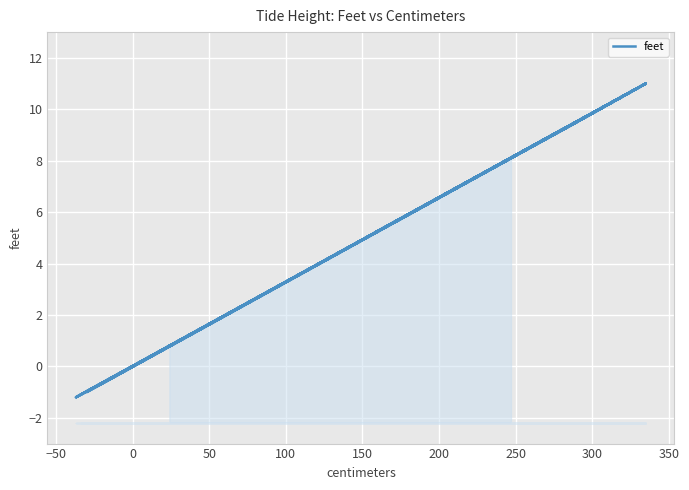

What is the difference between the maximum and minimum values?

12.2